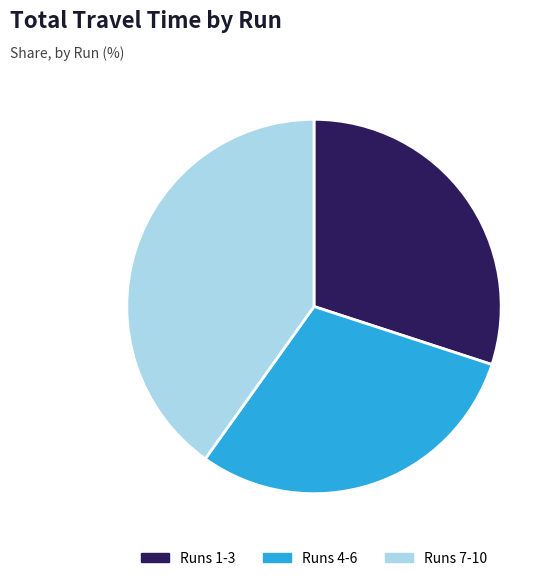

Which slice is the largest?

Runs 7-10